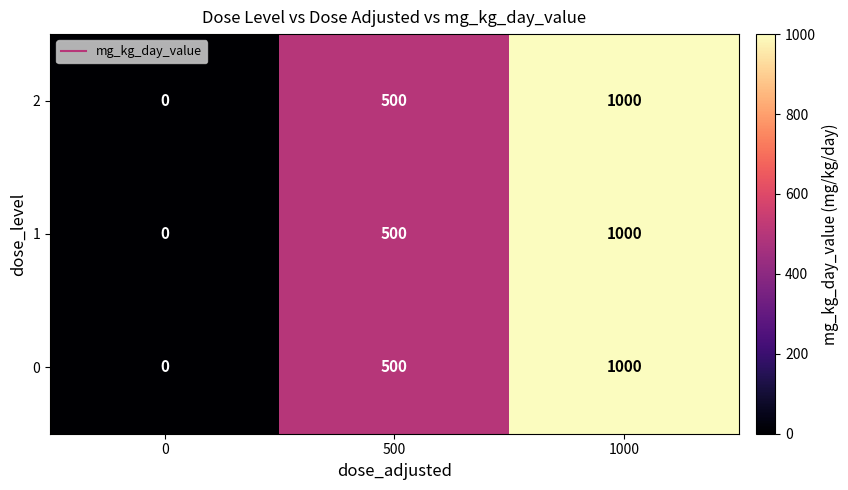

At which category is the sum across all series the highest?

1000